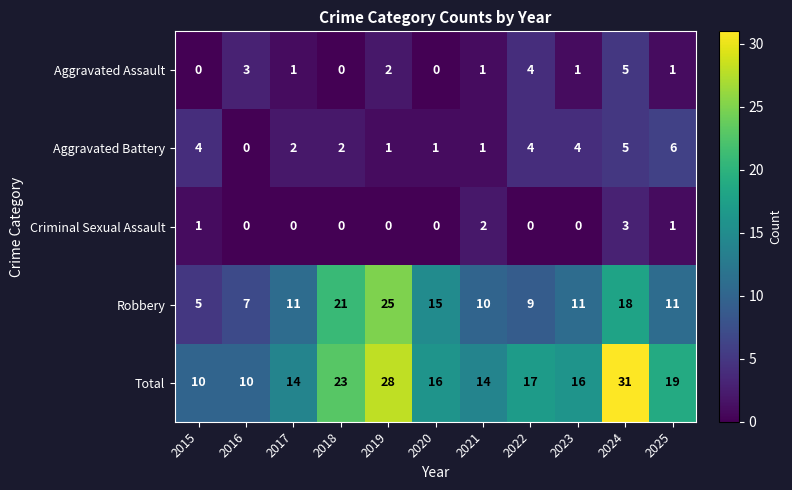

Which series has the widest spread of values?

Total